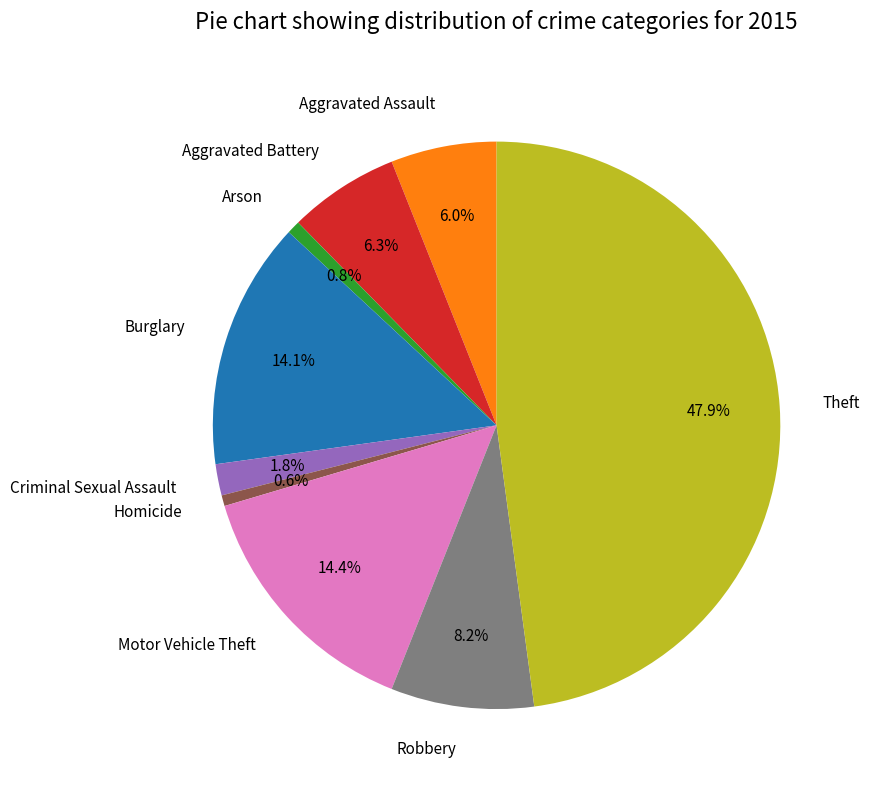

Between Homicide and Theft, which is larger?

Theft